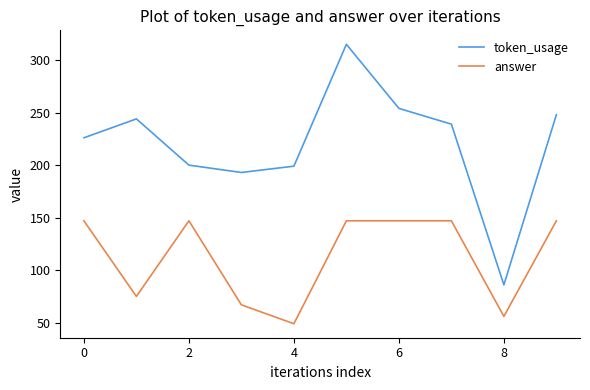

Rank the series by their average value, from highest to lowest.

token_usage, answer